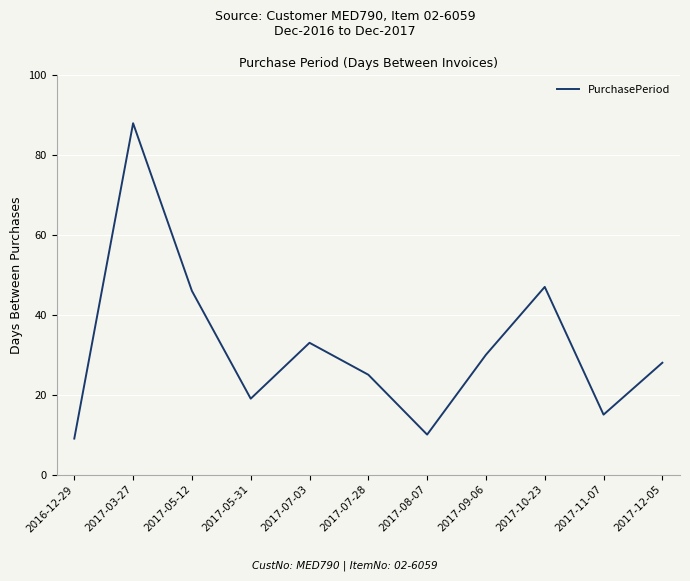

How many lines are shown in the chart?

1